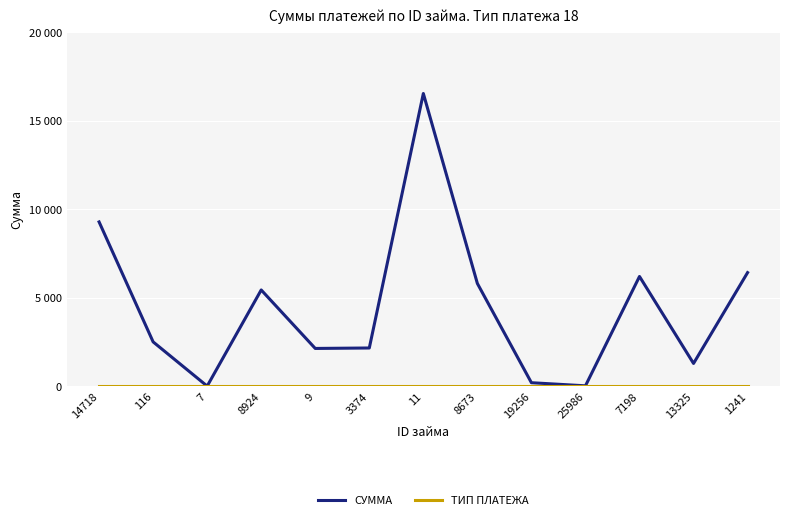

At which label does ТИП ПЛАТЕЖА reach its peak?

14718